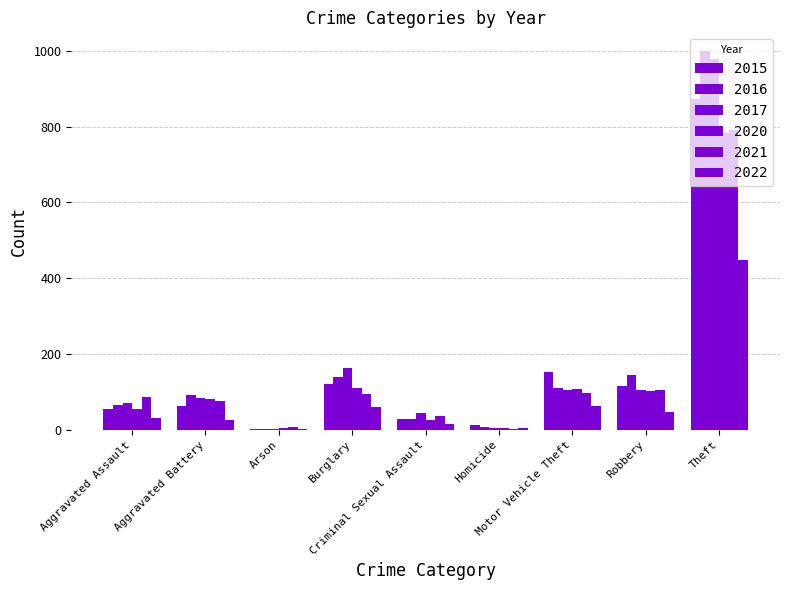

What is the greatest value displayed?

999